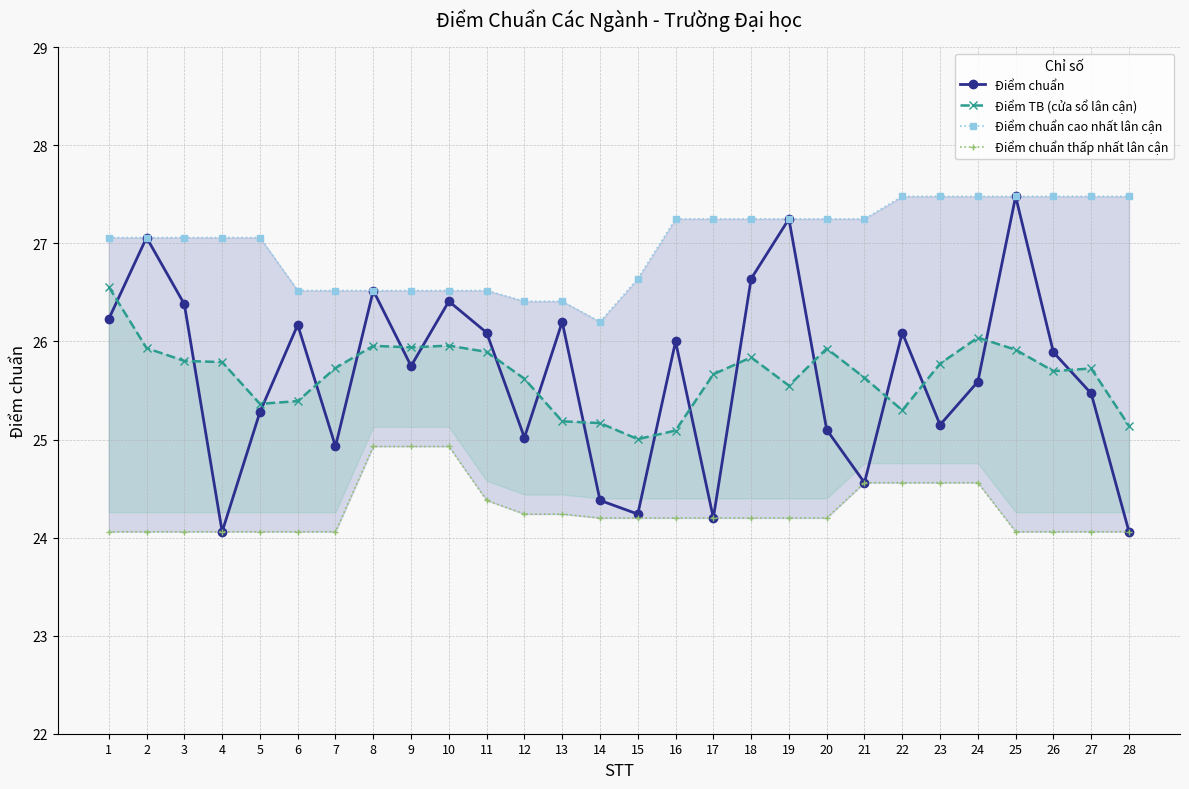

True or false: Điểm chuẩn cao nhất lân cận and Điểm chuẩn thấp nhất lân cận cross at least once.

False